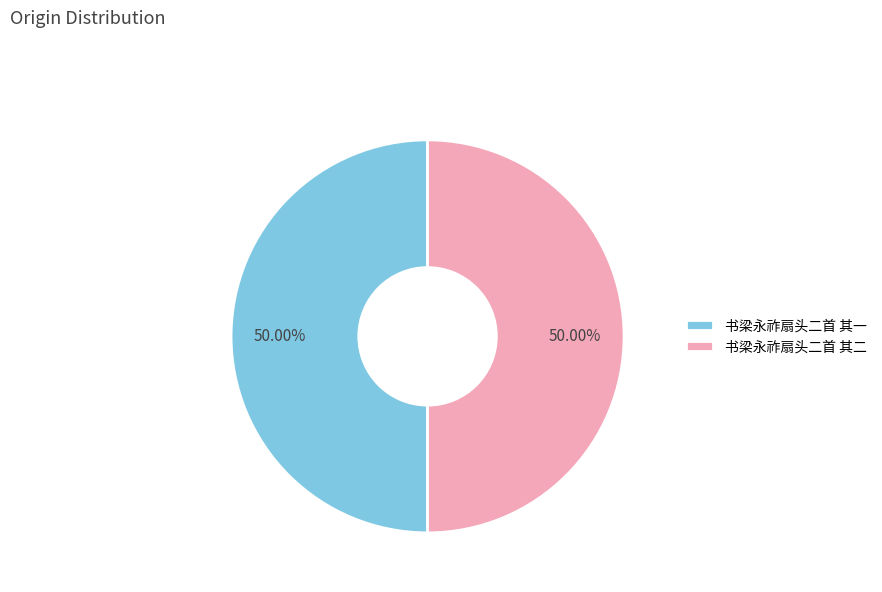

Do 书梁永祚扇头二首 其一 and 书梁永祚扇头二首 其二 together represent more than half of the pie?

Yes